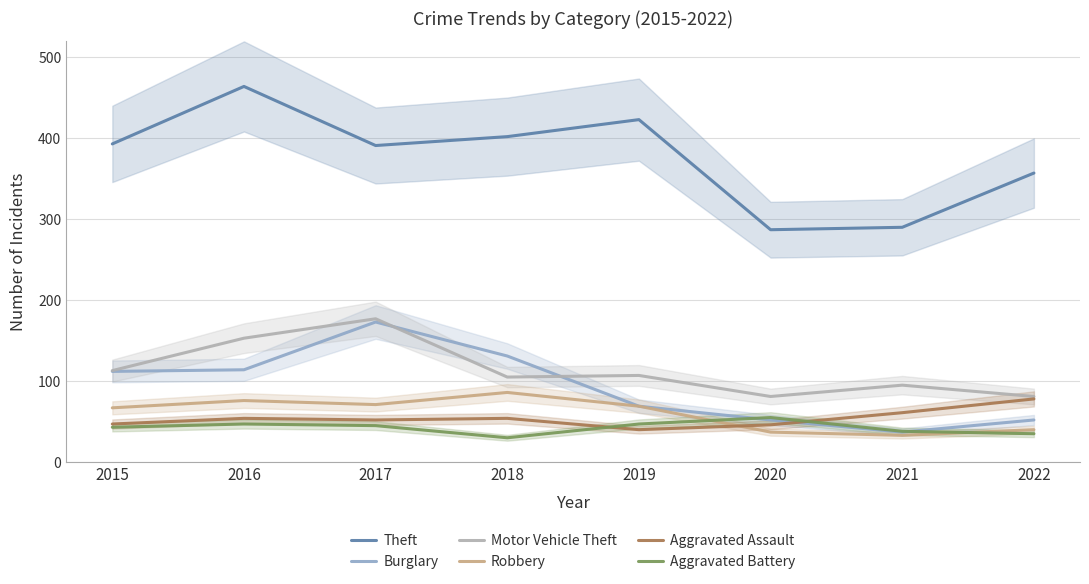

Is it true that Theft equals 760 at 2016?

False